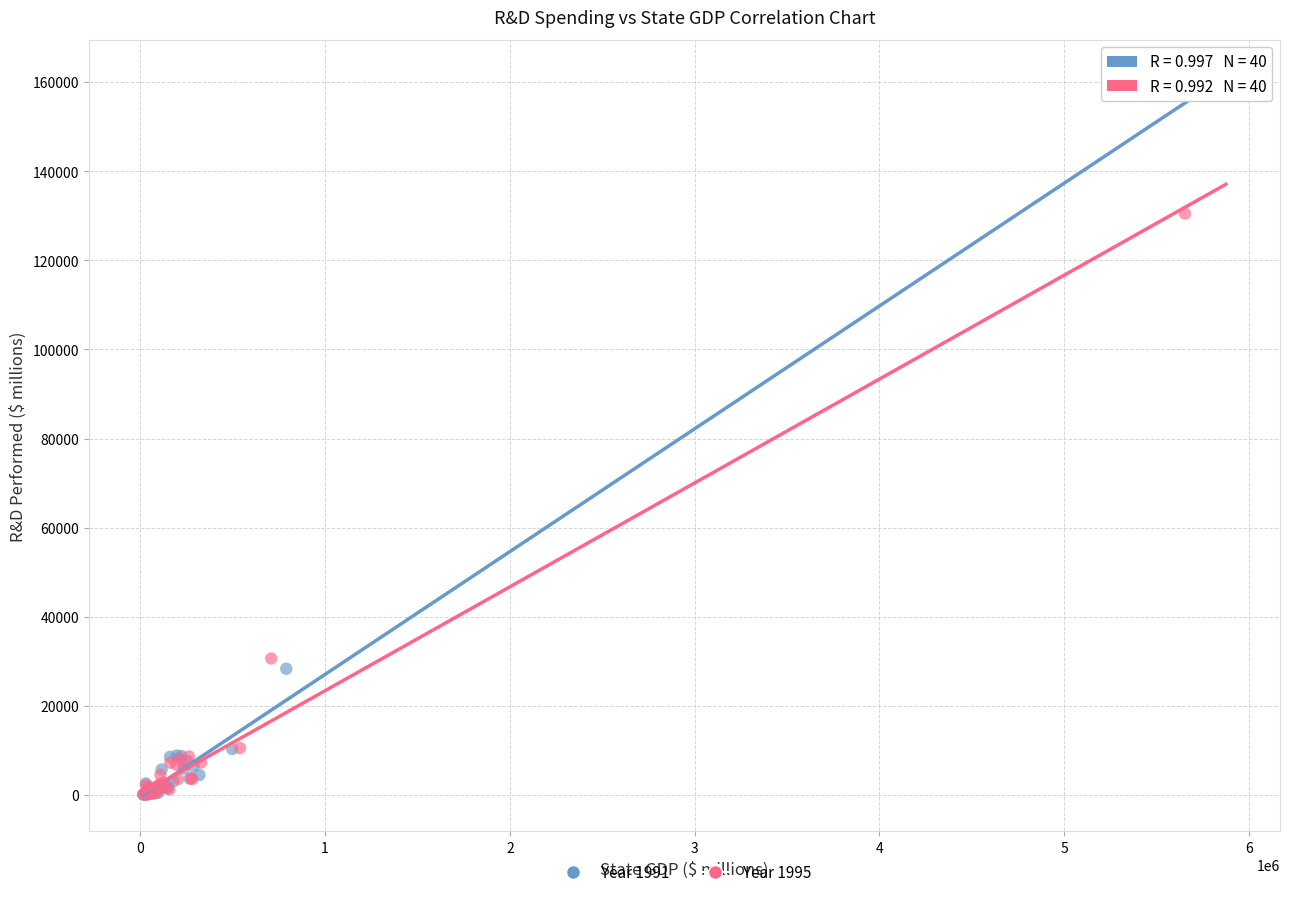

Which series contains the highest Y value?

Year 1991